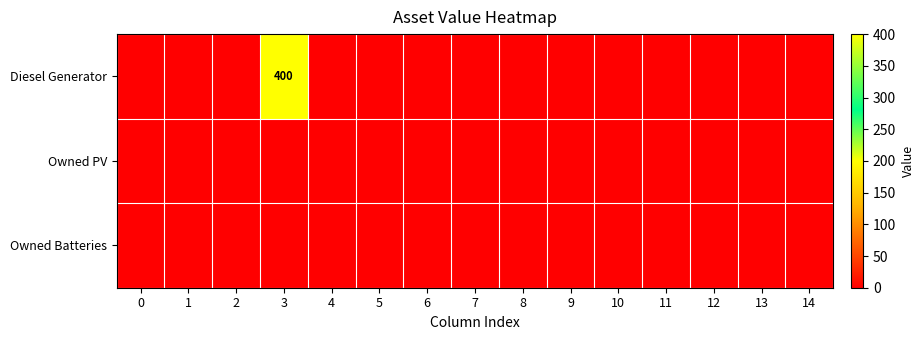

Which label corresponds to the largest value in the chart?

3